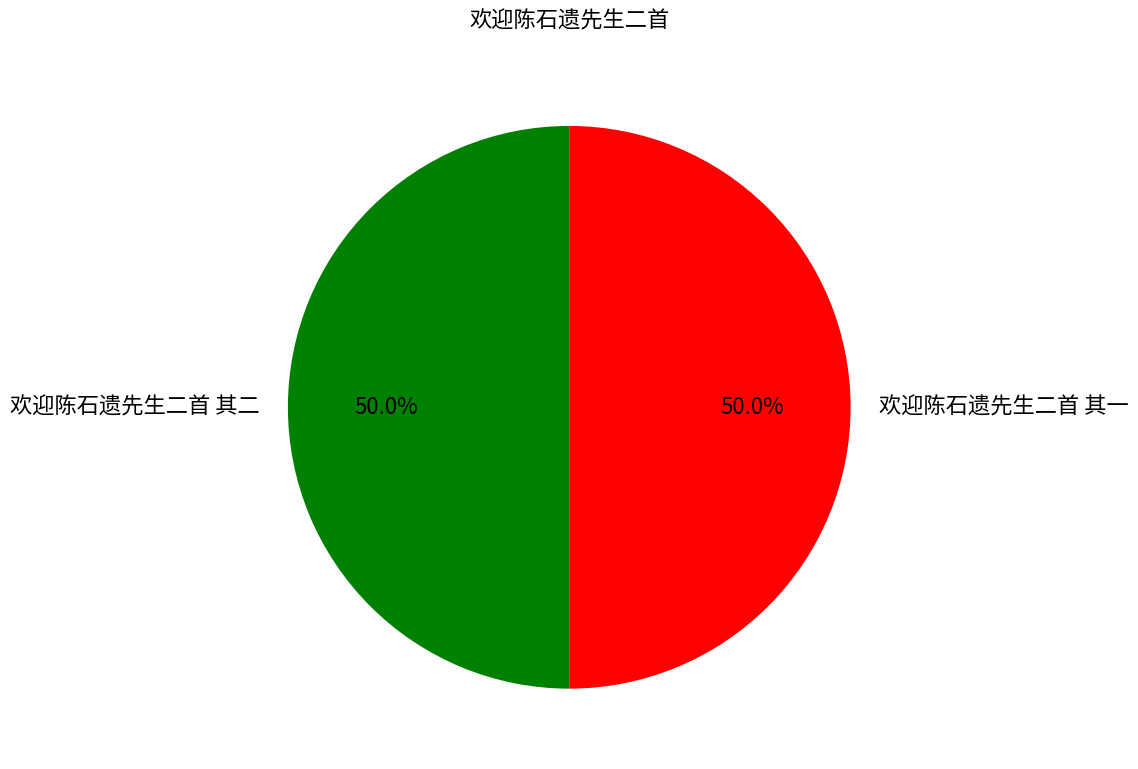

Is it true that 欢迎陈石遗先生二首 其二 is 50% of the pie?

True